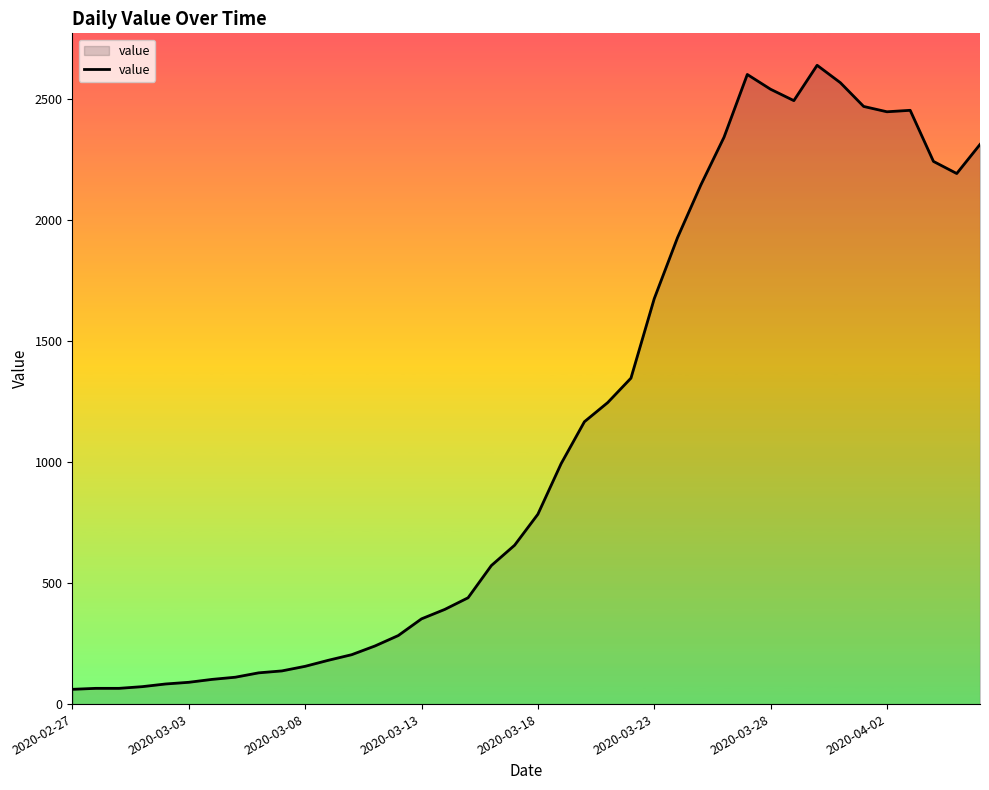

What is the greatest value displayed?

2638